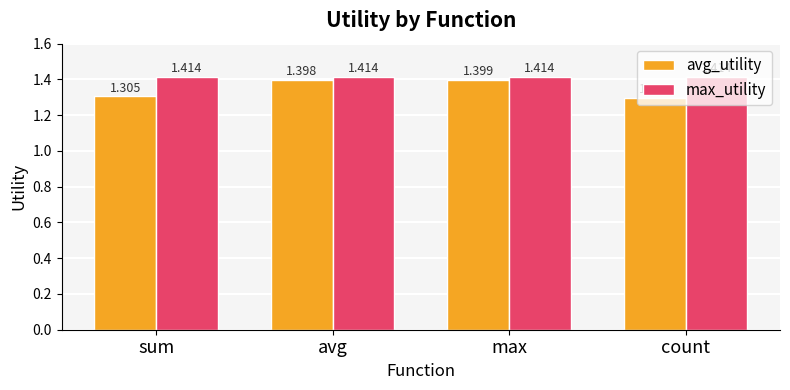

How many data points does each series have?

4